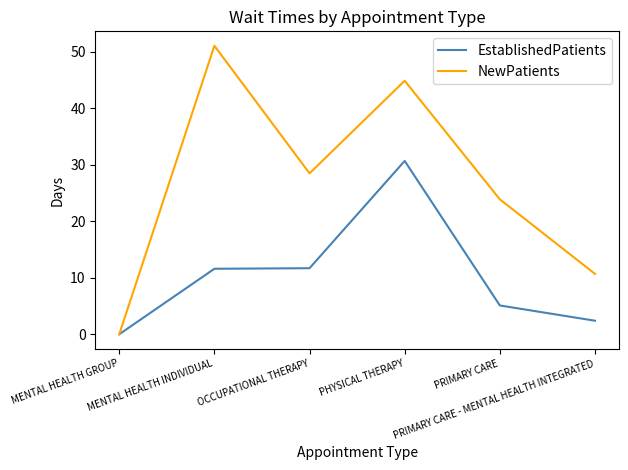

Which series has the widest spread of values?

NewPatients